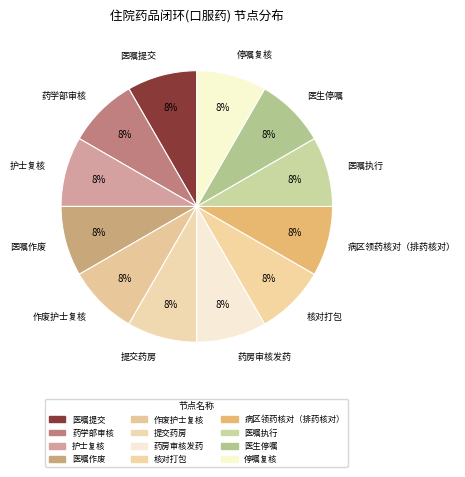

Between 药学部审核 and 提交药房, which is larger?

提交药房